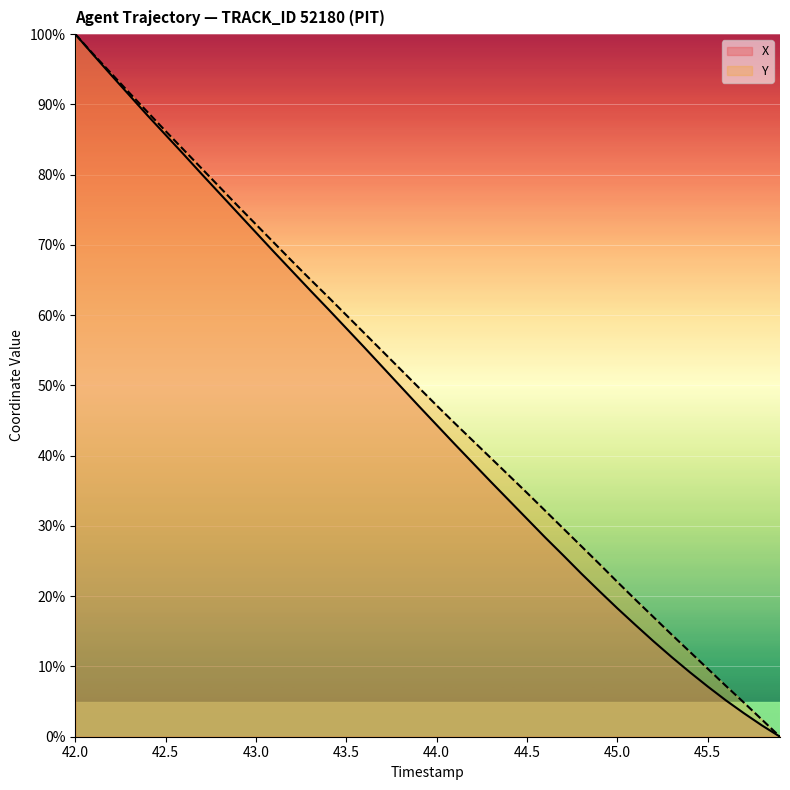

At which category is the sum across all series the highest?

42.0